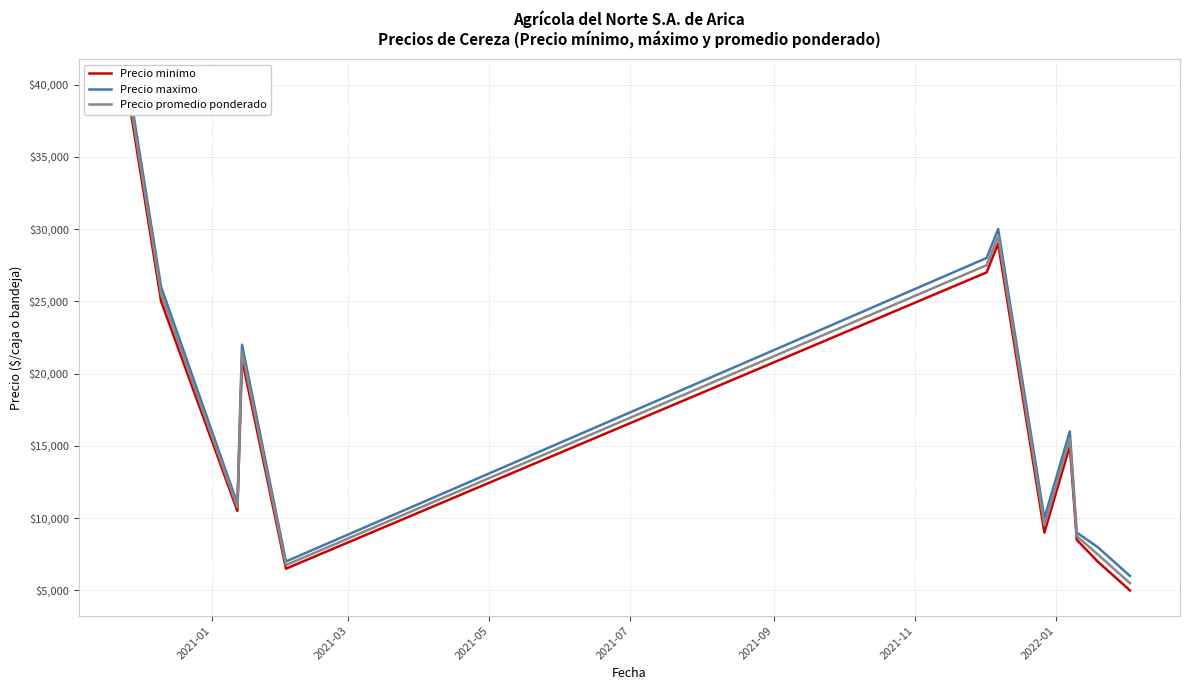

What is the sum of all Precio maximo values?

213000